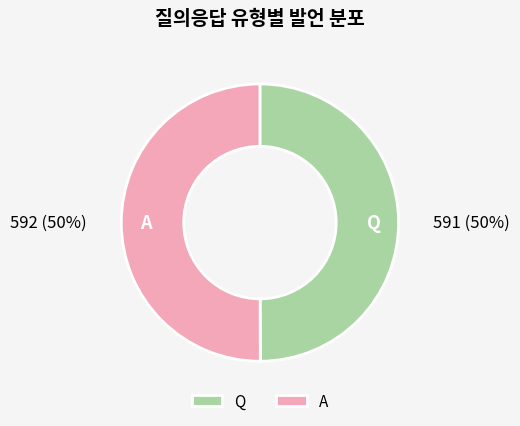

Approximately how many times larger is the value at Q compared to A?

1.0